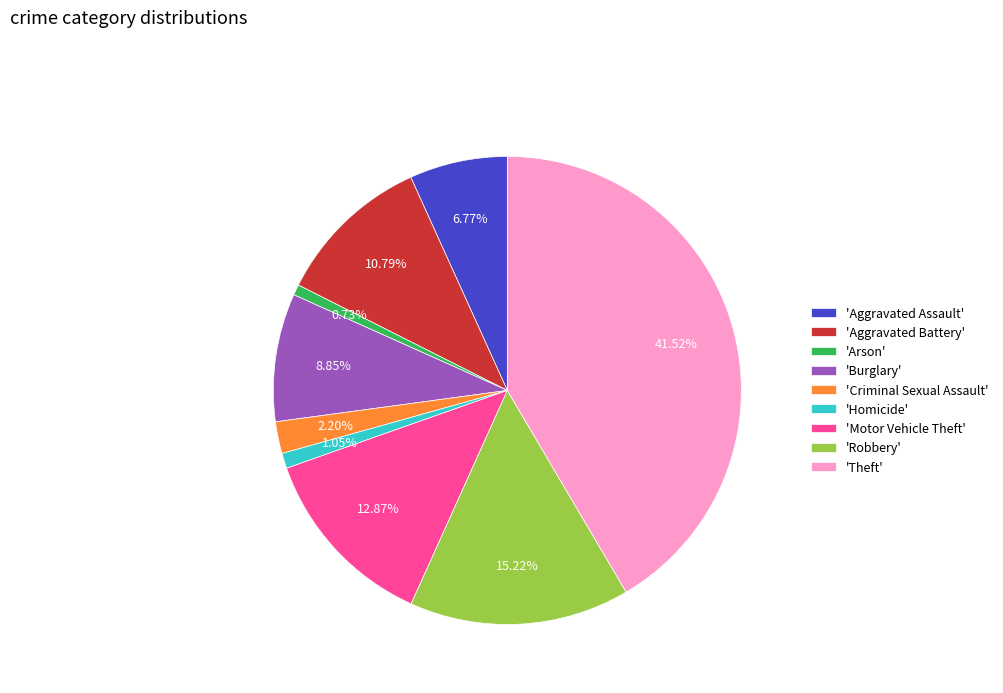

Which slice is the largest?

'Theft'